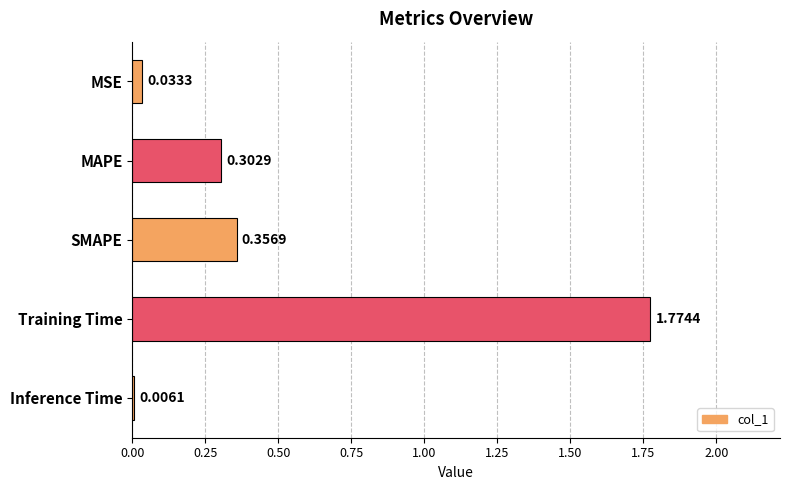

What is the sum of all values?

2.5